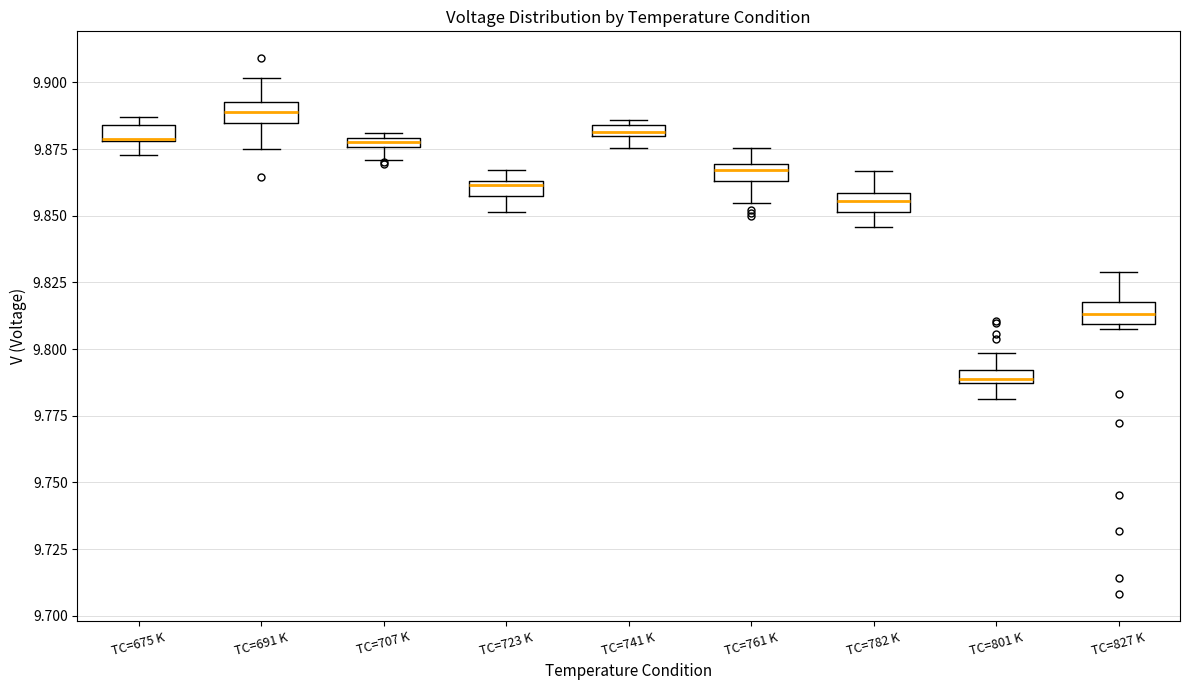

Where is the lower edge of the box for TC=741 K on the y-axis? The values are not printed on the chart, so give them approximately, as read against the axis.

9.880